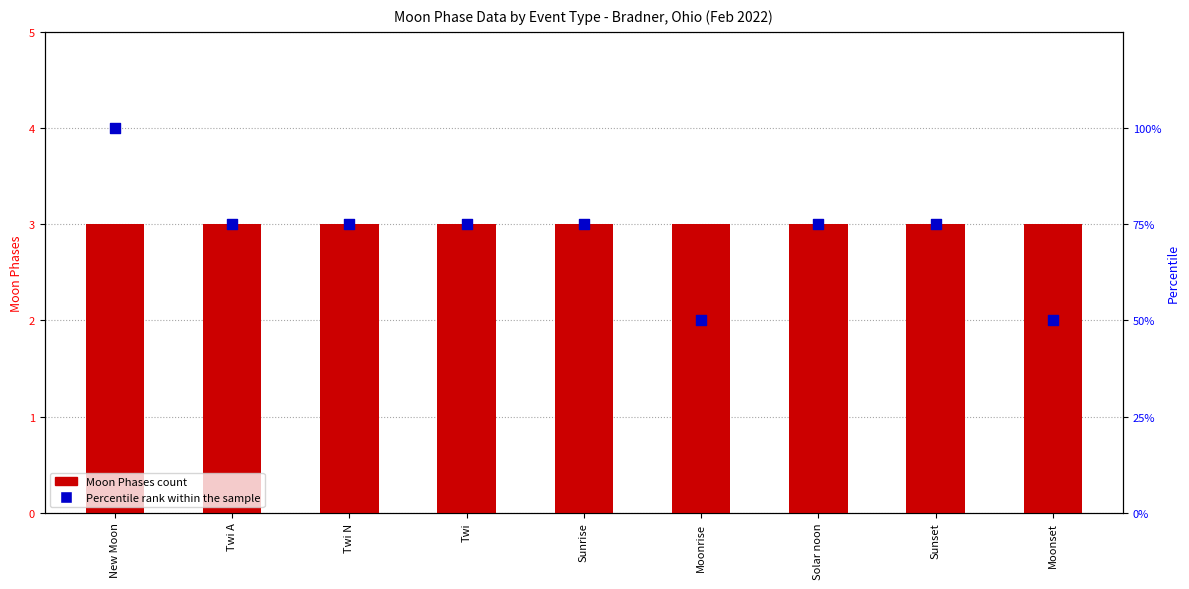

Is the value of Moon Phases count at Twi greater than the value of Percentile rank within the sample at Sunrise?

No